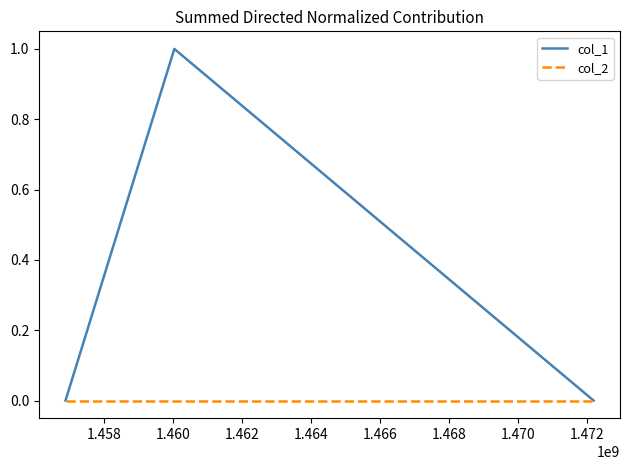

List the series in order of their overall mean, highest first.

col_1, col_2